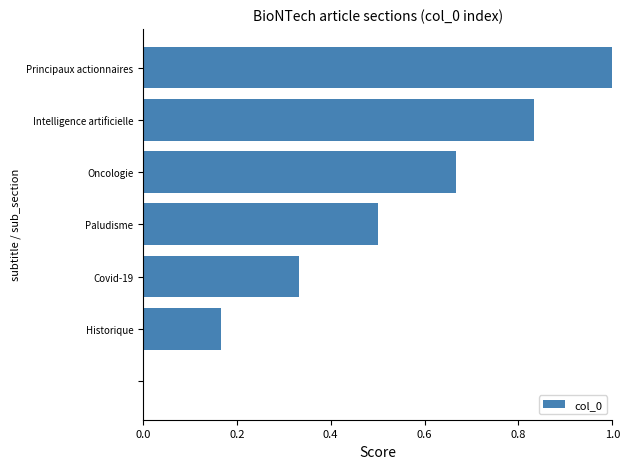

What is the maximum value shown in the chart?

1.0